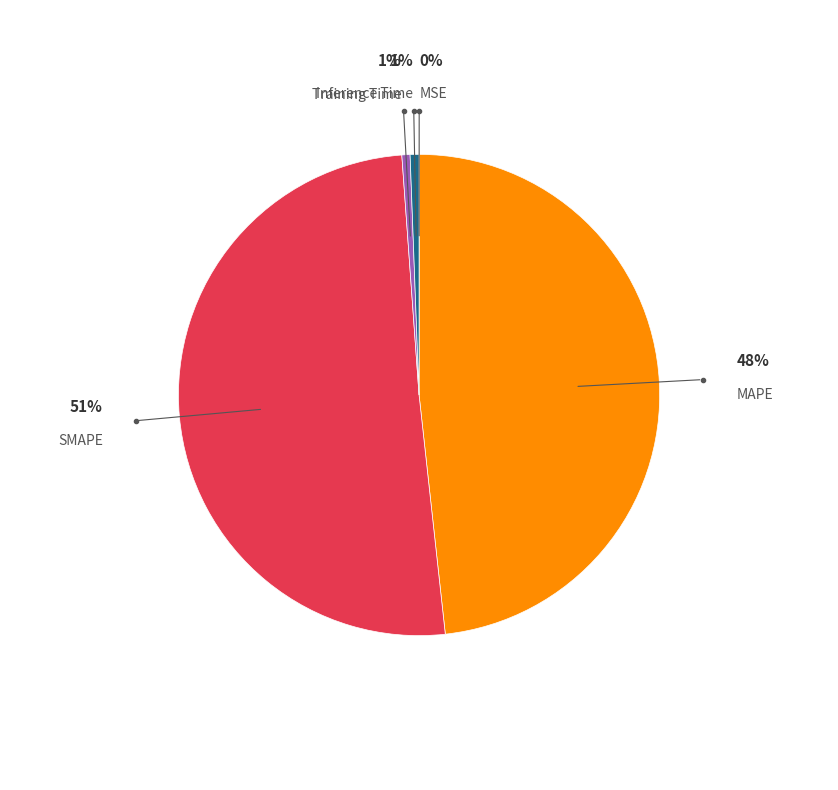

Combined, do MAPE and Inference Time account for over 50%?

No